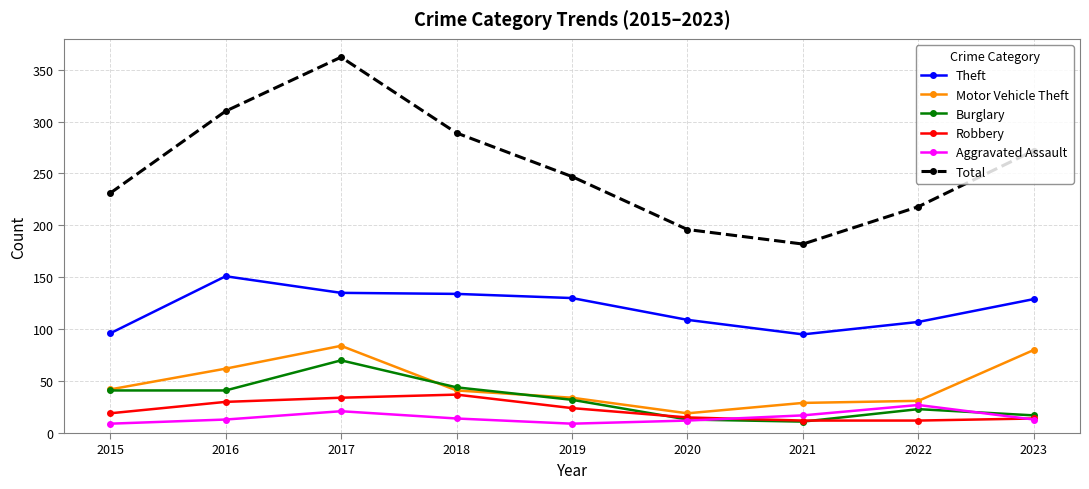

What is the difference between the second highest and second lowest values in the Total series?

114